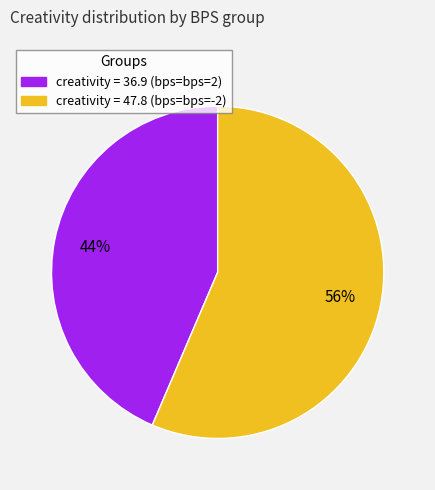

Is there any slice that represents more than half of the pie?

Yes